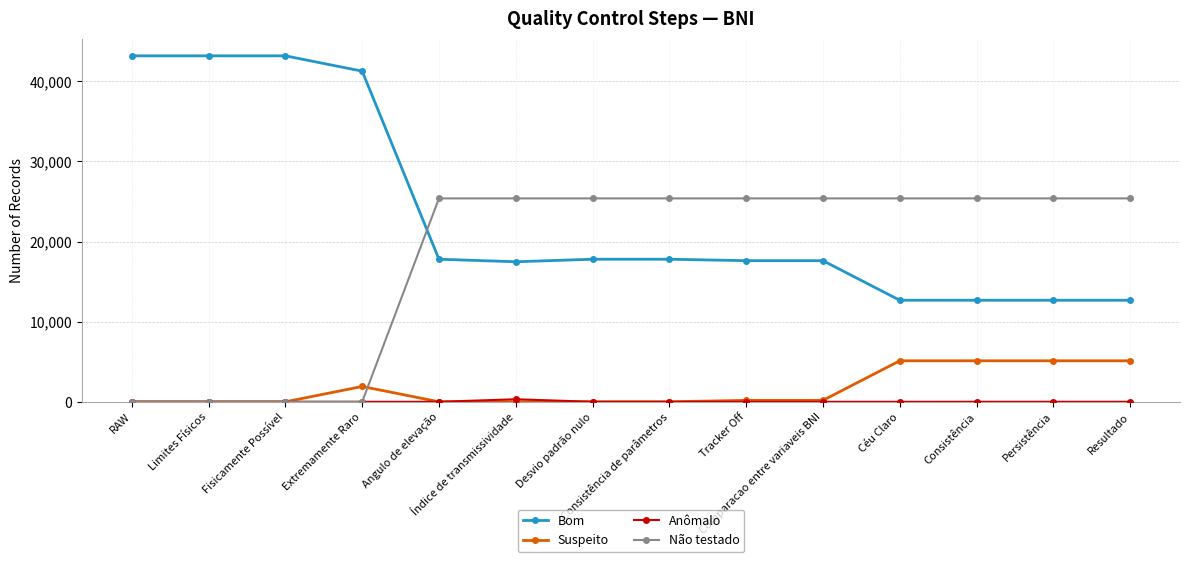

How many data points in Não testado are less than 25387?

4